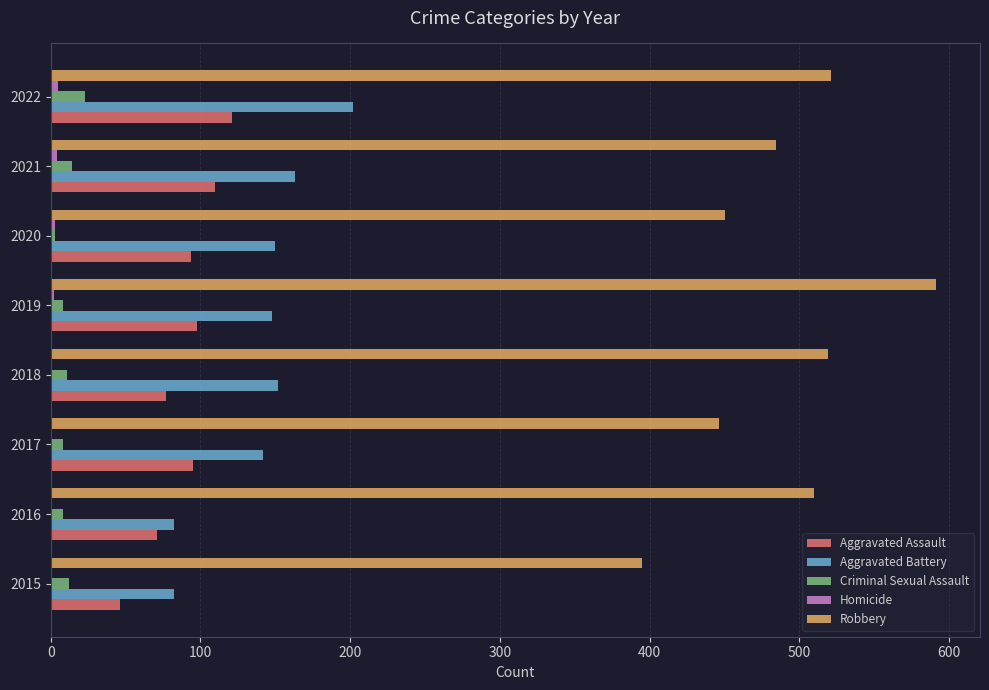

What is the greatest value displayed?

591